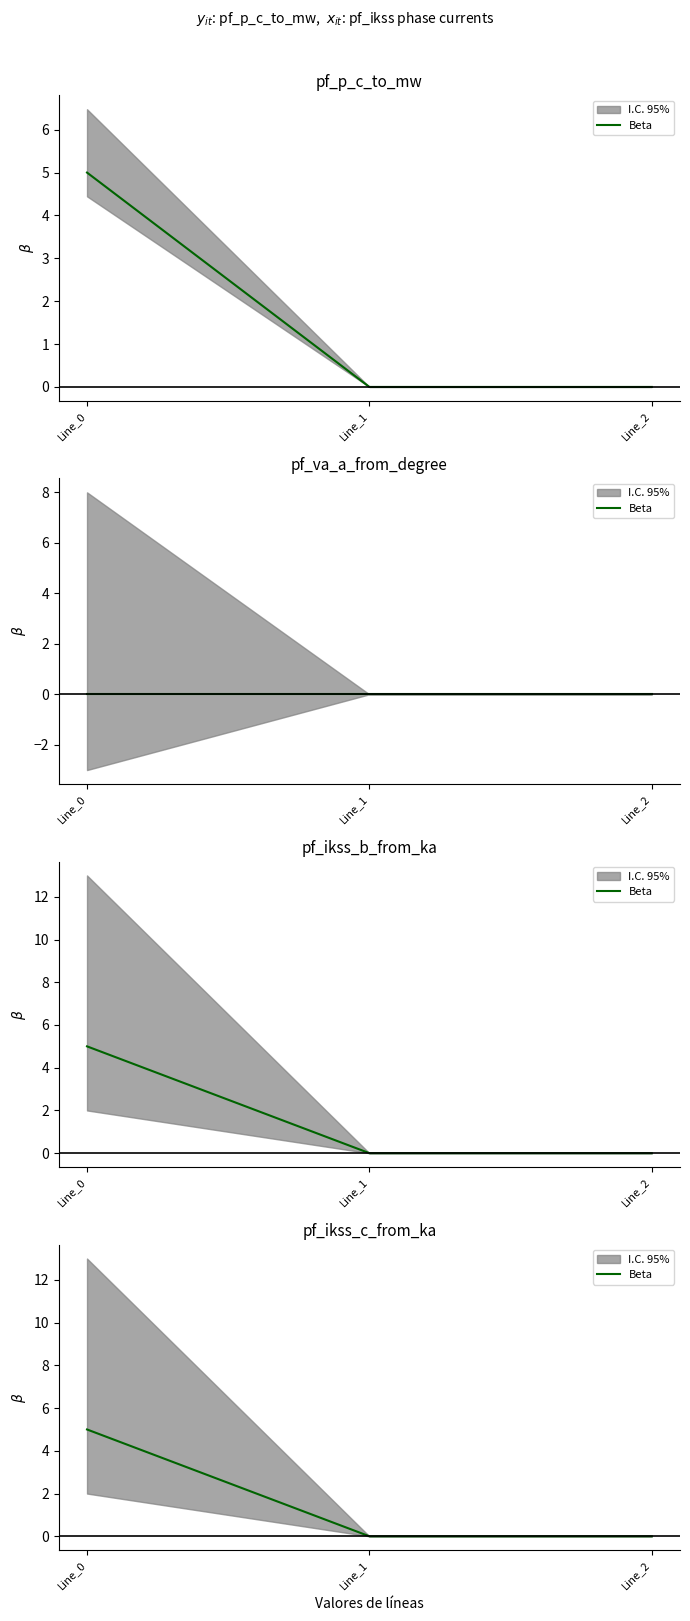

How many data points does each series have?

3